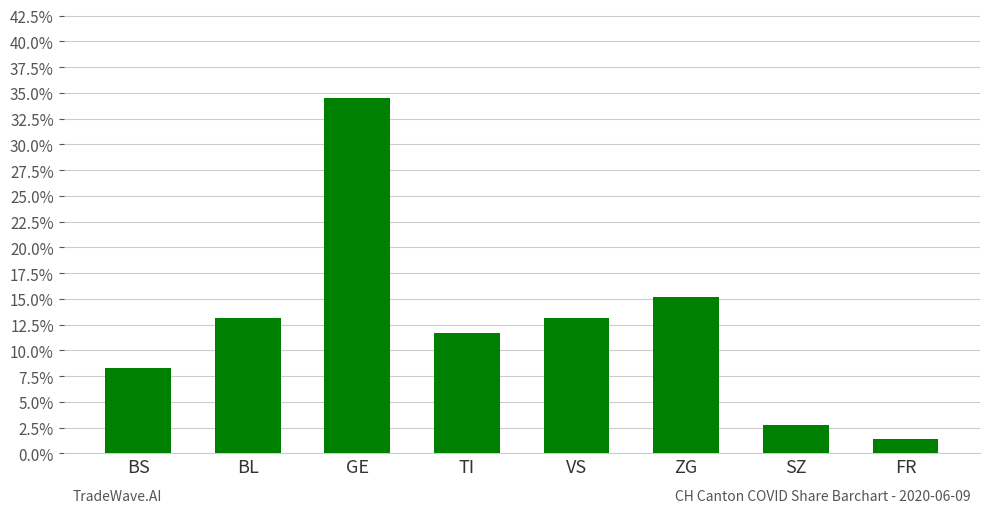

Are the bars horizontal?

No